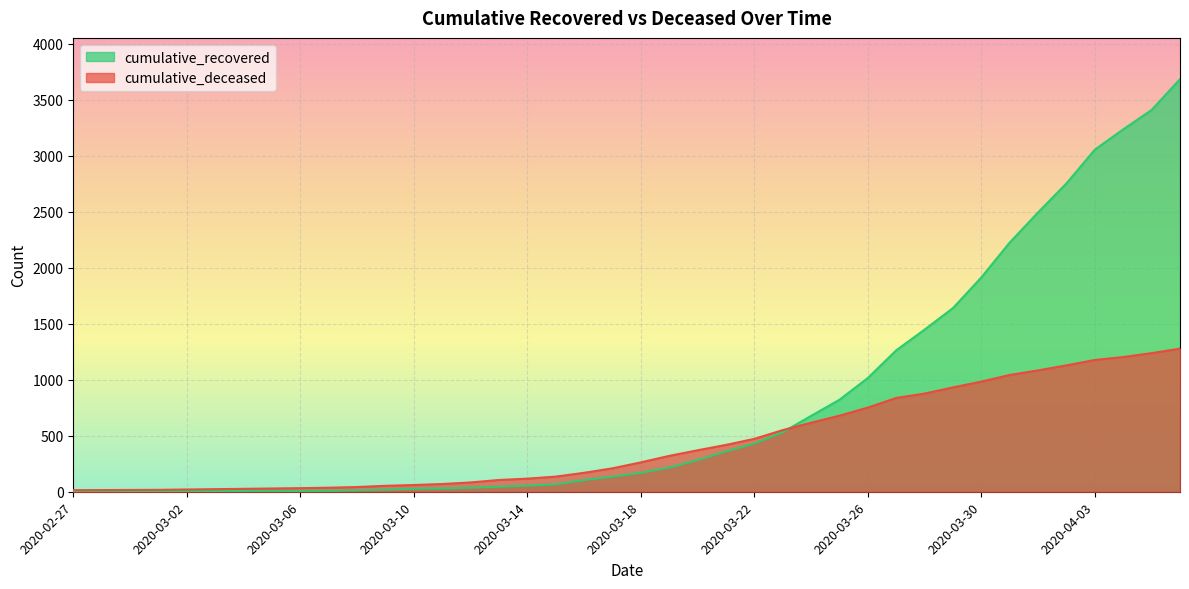

What is the greatest value displayed?

3682